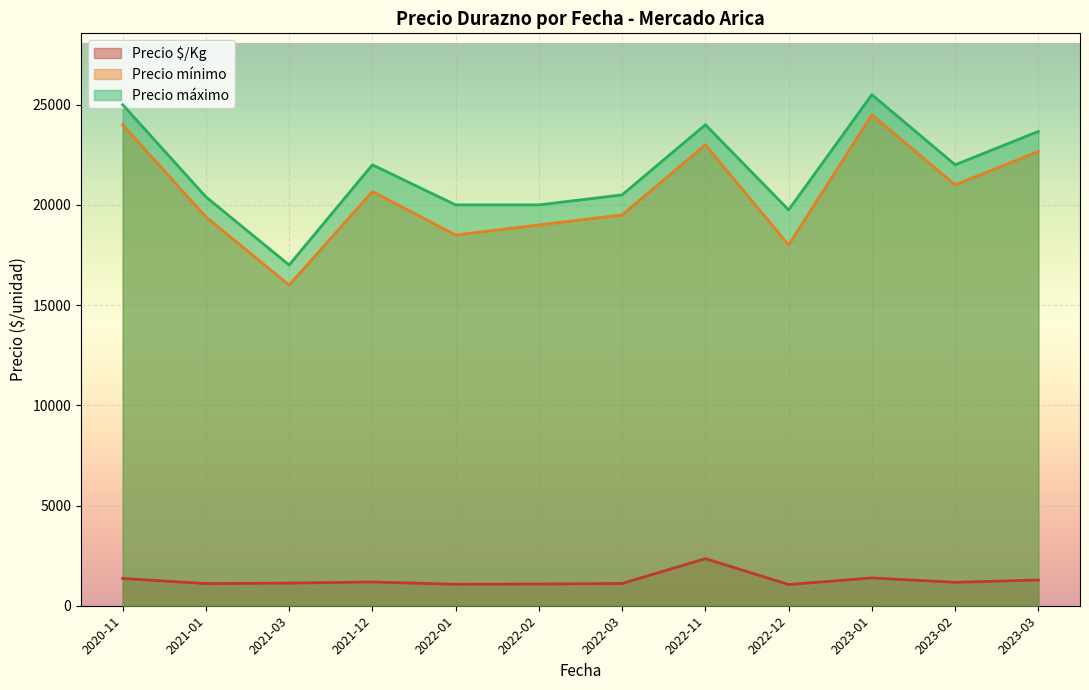

True or false: Precio máximo and Precio mínimo intersect in this chart.

False